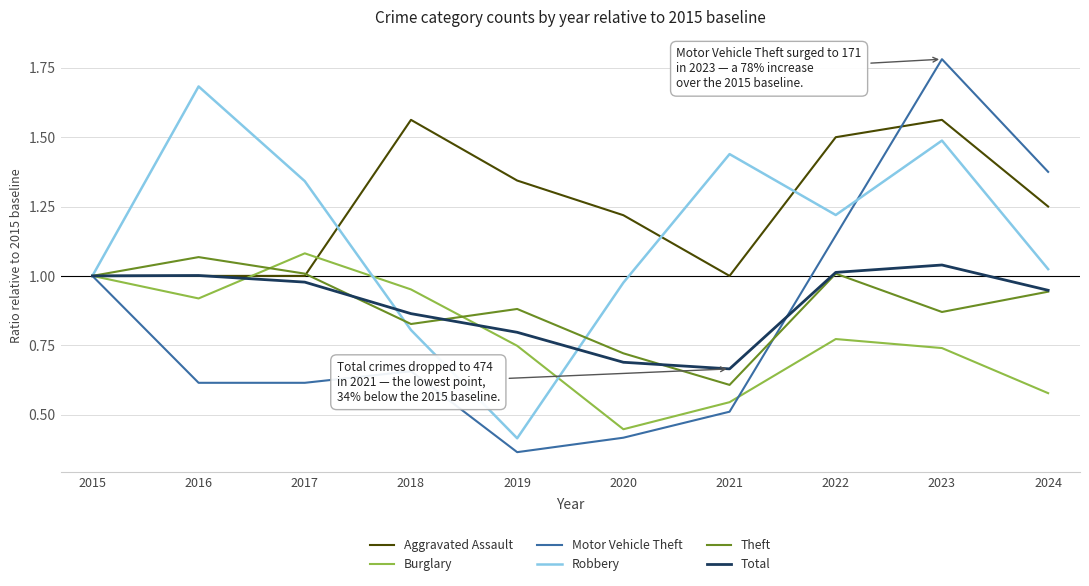

Where is the first local maximum for Motor Vehicle Theft?

2018